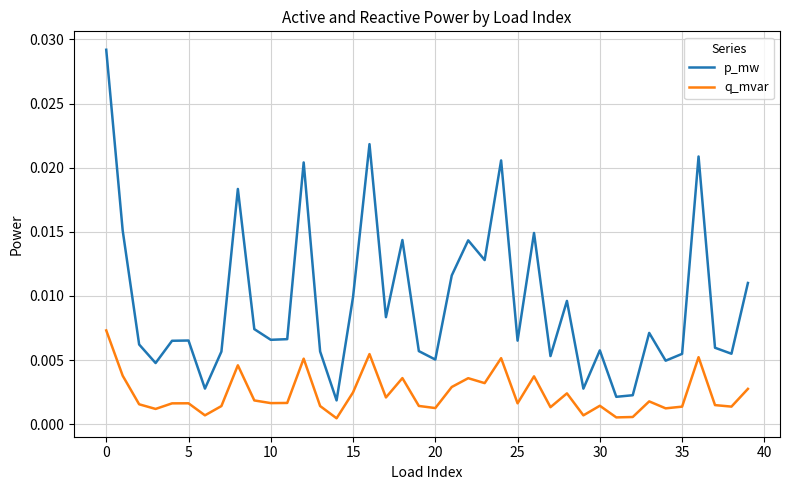

True or false: p_mw and q_mvar cross at least once.

False